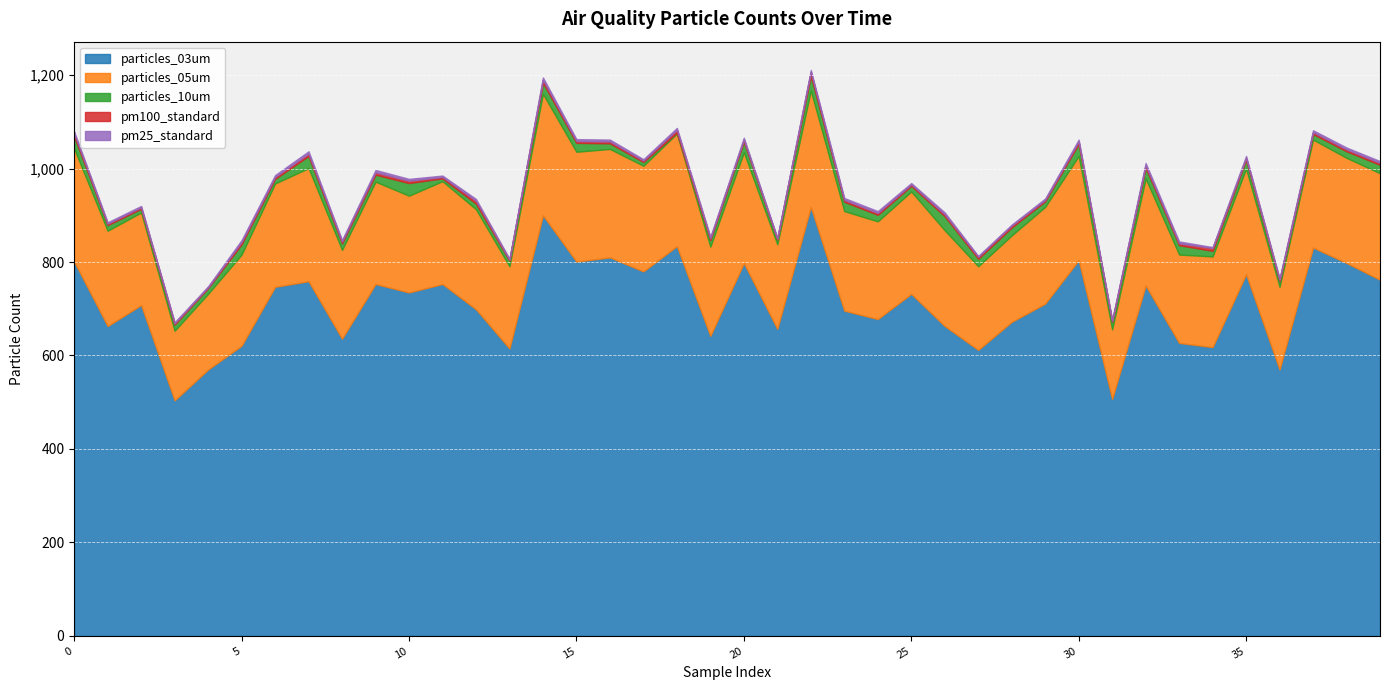

Rank the series at 13 from lowest to highest value.

pm100_standard, pm25_standard, particles_10um, particles_05um, particles_03um